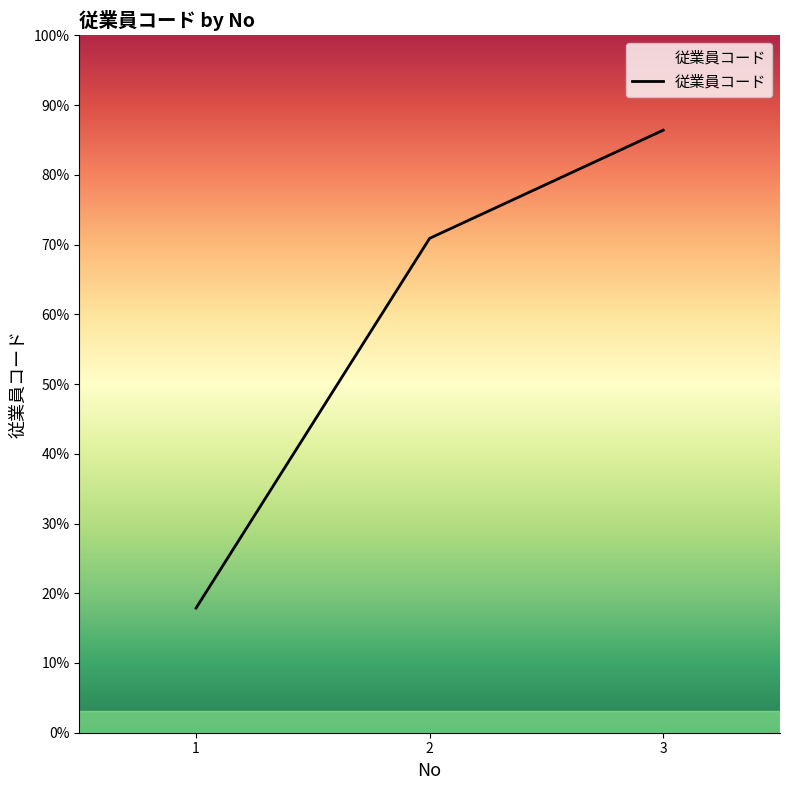

Does the chart have visible grid lines?

No